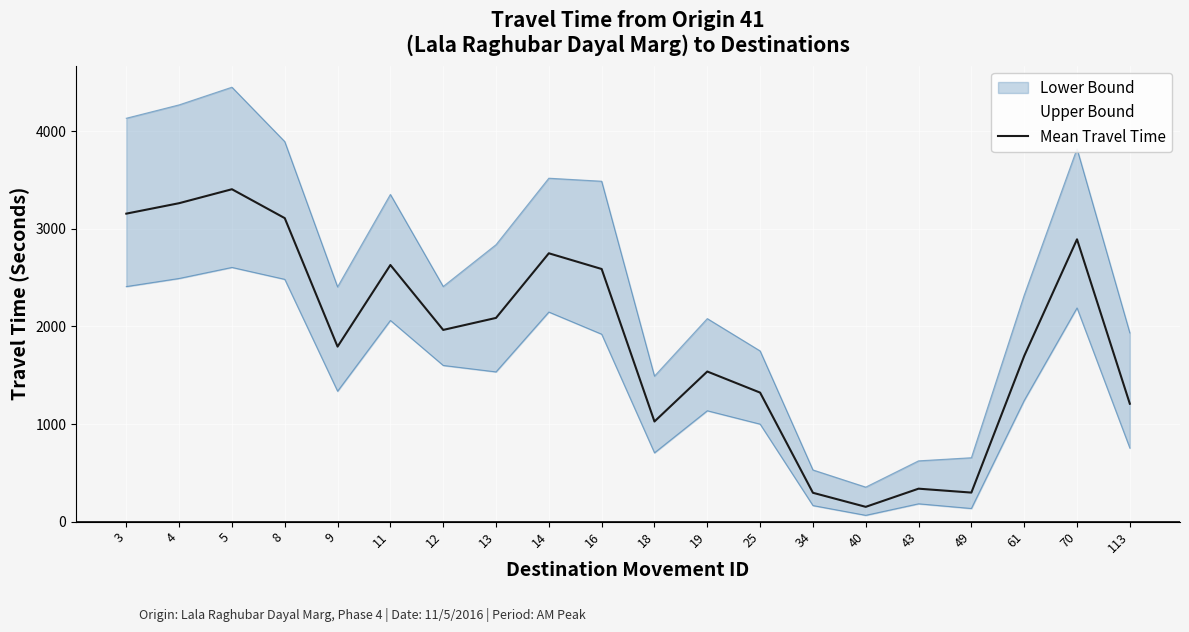

Approximately how many times larger is the value at 40 compared to 14?

0.1